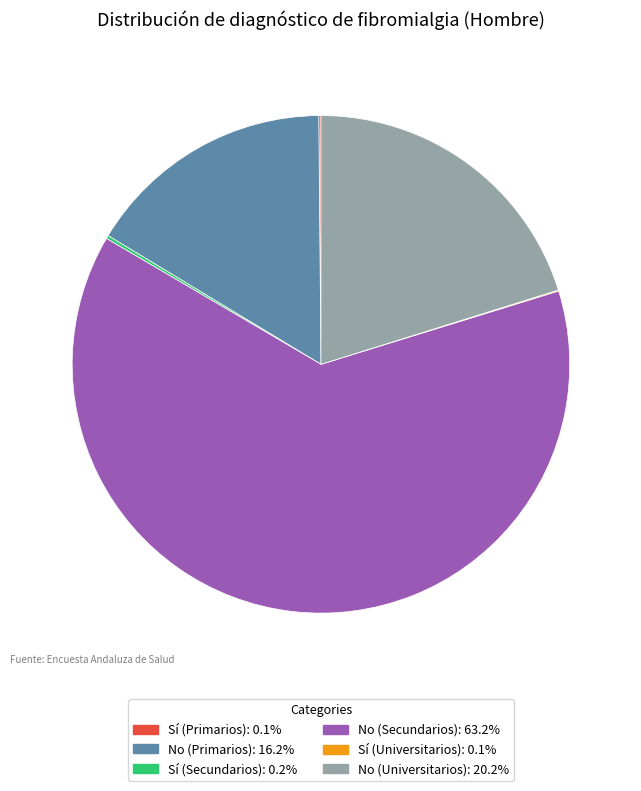

Which category has the biggest portion of the pie?

No (Secundarios)